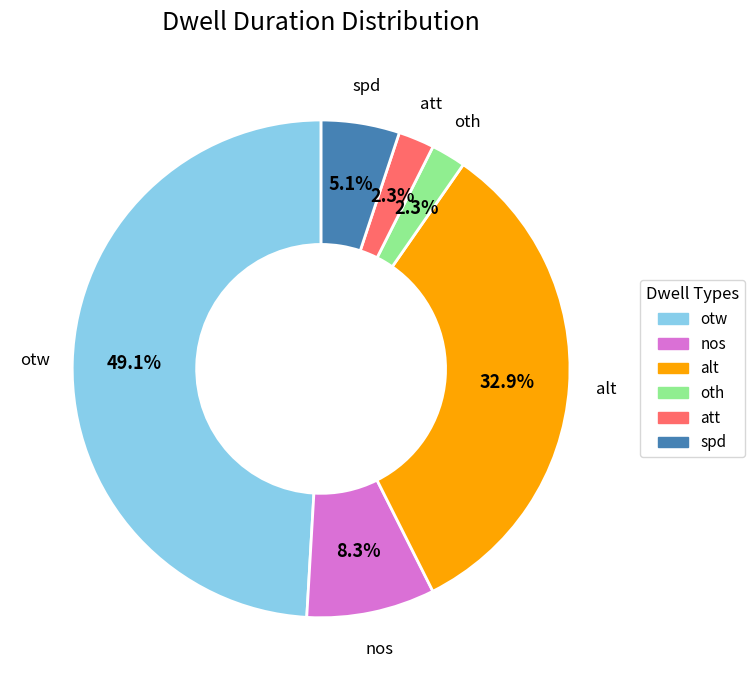

What is the ratio of the value at att to the value at oth?

1.0